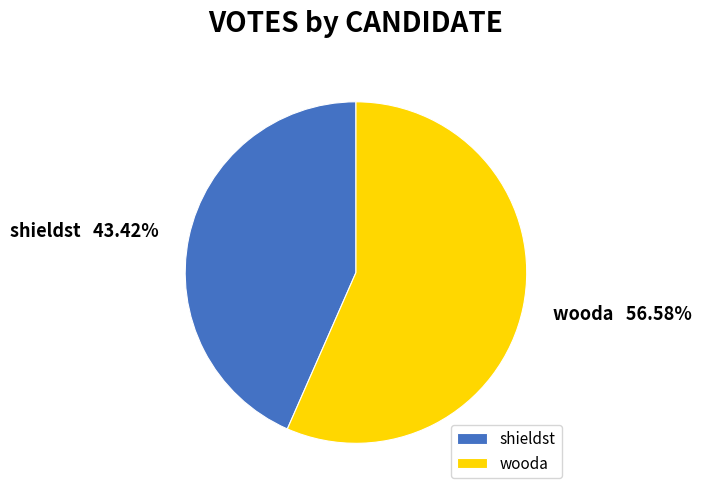

What percentage is the wooda slice, to the nearest percent?

57%